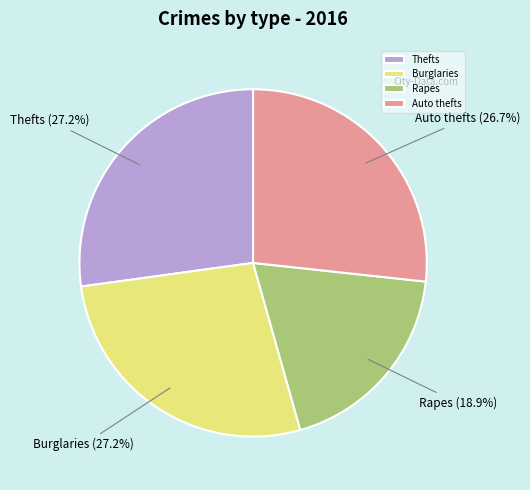

Do Auto thefts and Burglaries together represent more than half of the pie?

Yes